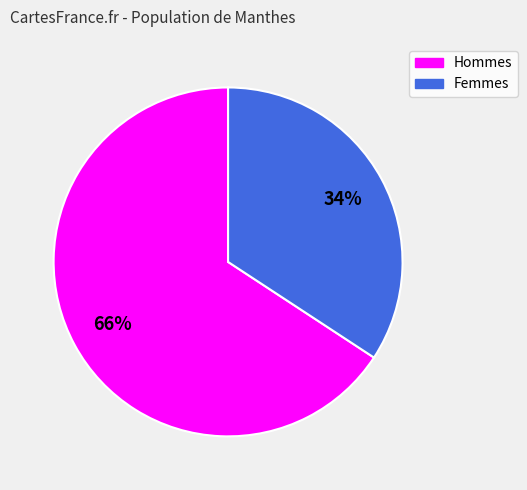

The Hommes slice represents 66% of the pie. True or false?

True